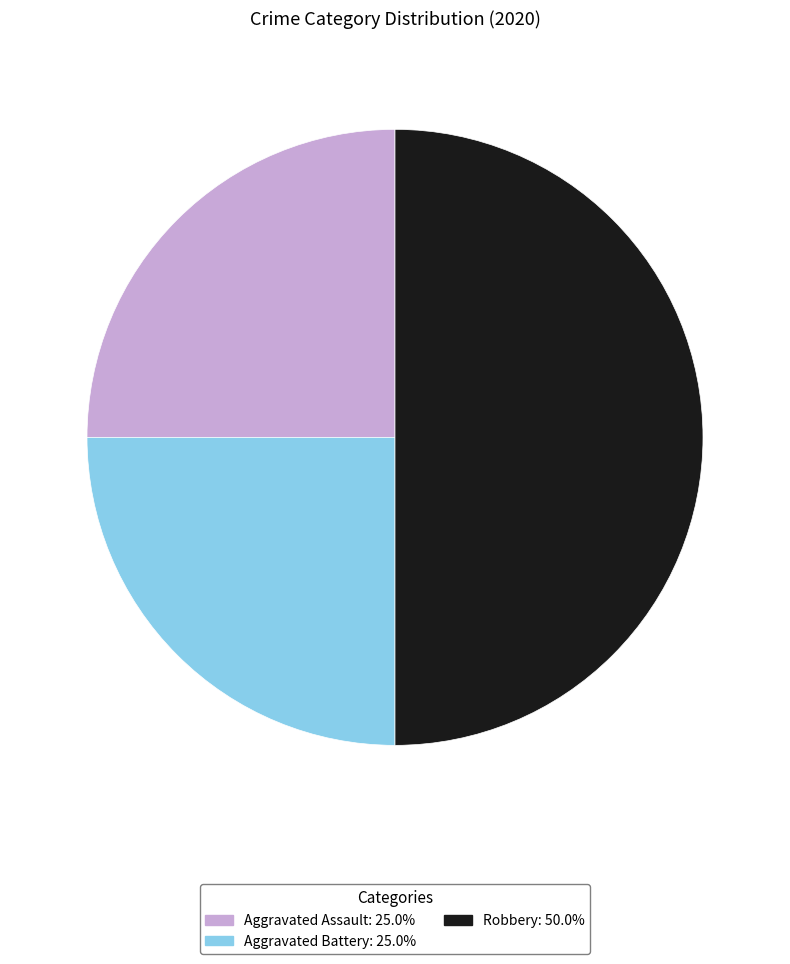

Is the sum of Robbery and Aggravated Battery greater than half?

Yes